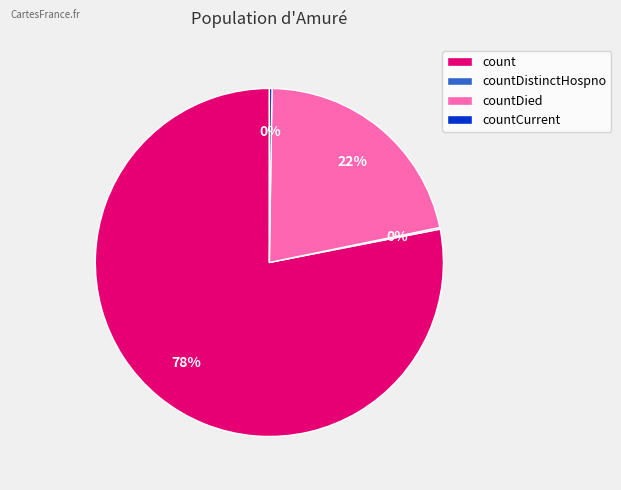

Is it true that countDied is 27% of the pie?

False